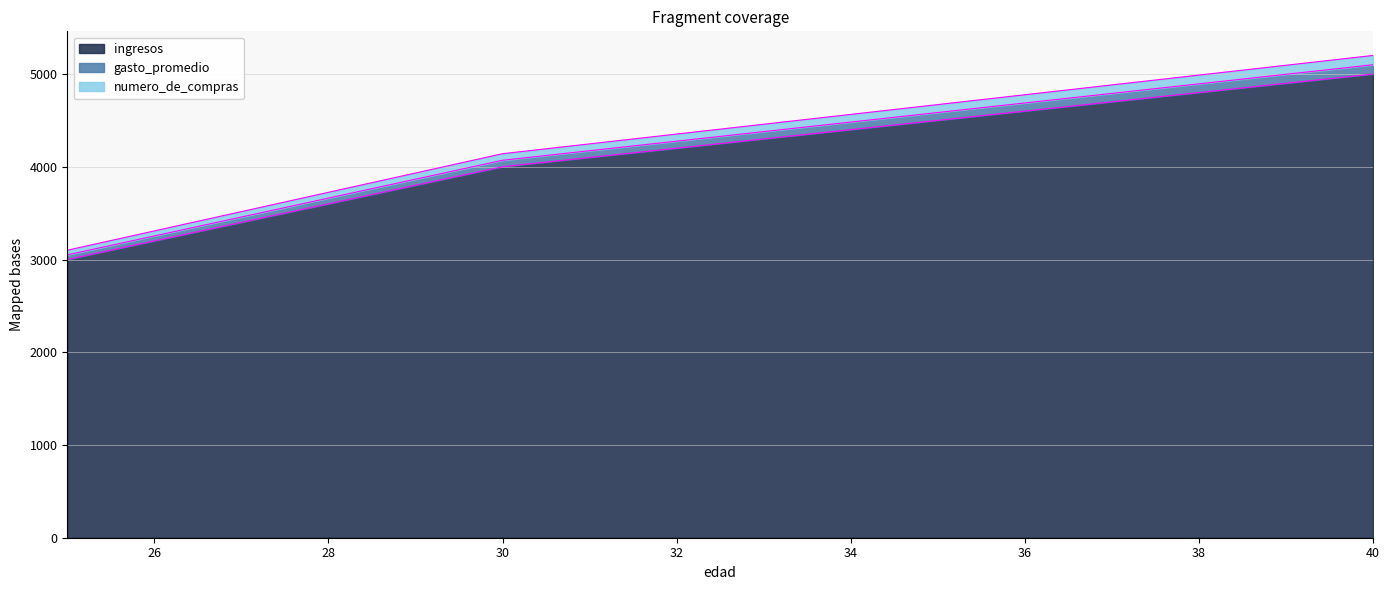

What are all the series names shown in the legend?

ingresos, gasto_promedio, numero_de_compras